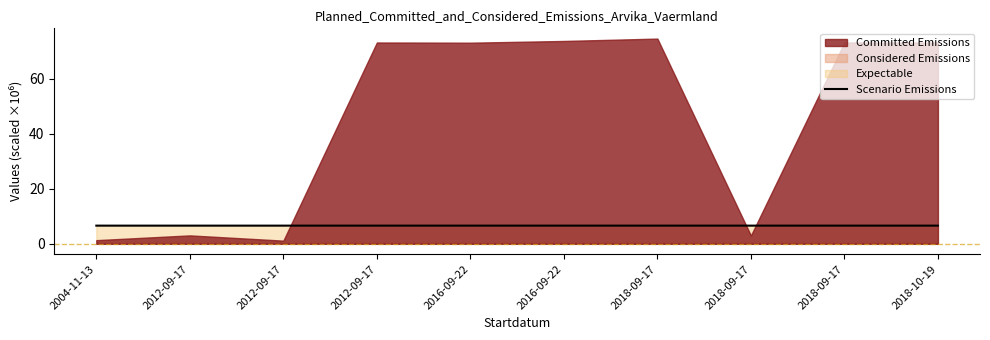

True or false: the data shows 11.5 at 2016-09-22.

False